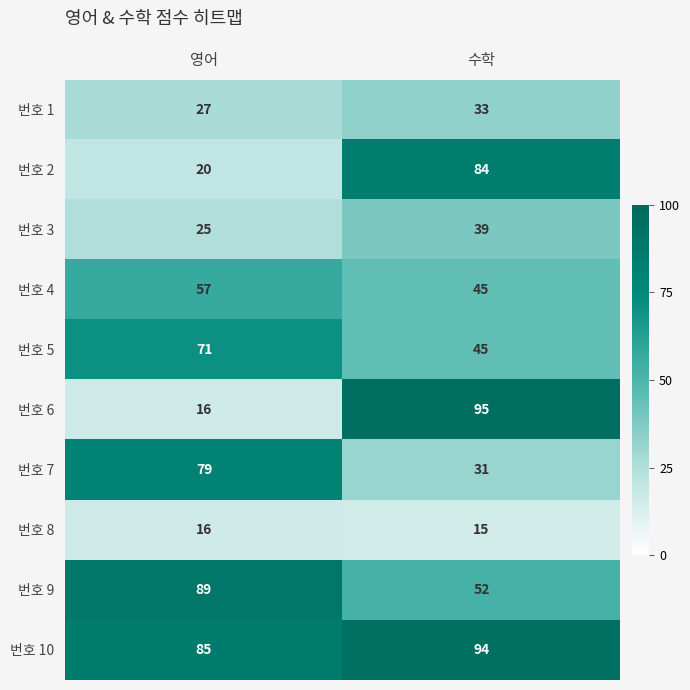

Reading left to right, transcribe all the data shown in this chart.

번호 1: 27	33
번호 2: 20	84
번호 3: 25	39
번호 4: 57	45
번호 5: 71	45
번호 6: 16	95
번호 7: 79	31
번호 8: 16	15
번호 9: 89	52
번호 10: 85	94